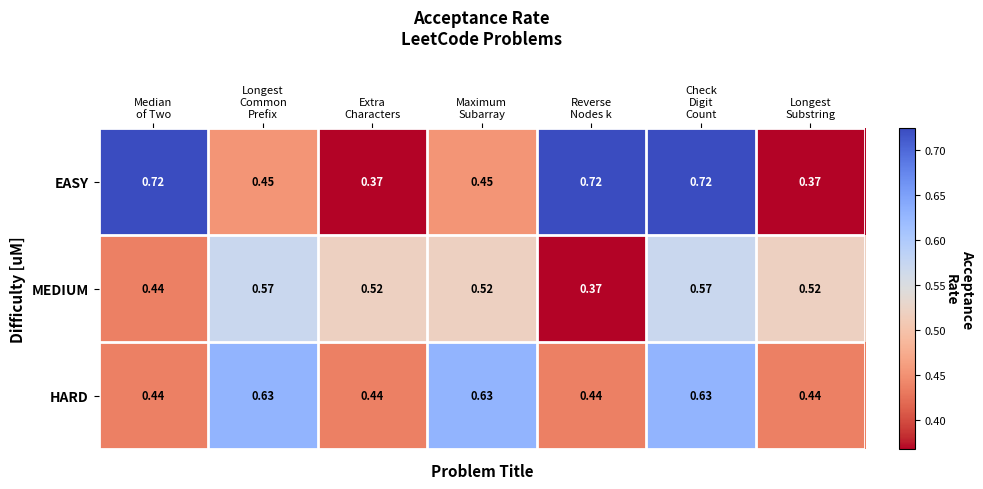

Which series has the widest spread of values?

EASY